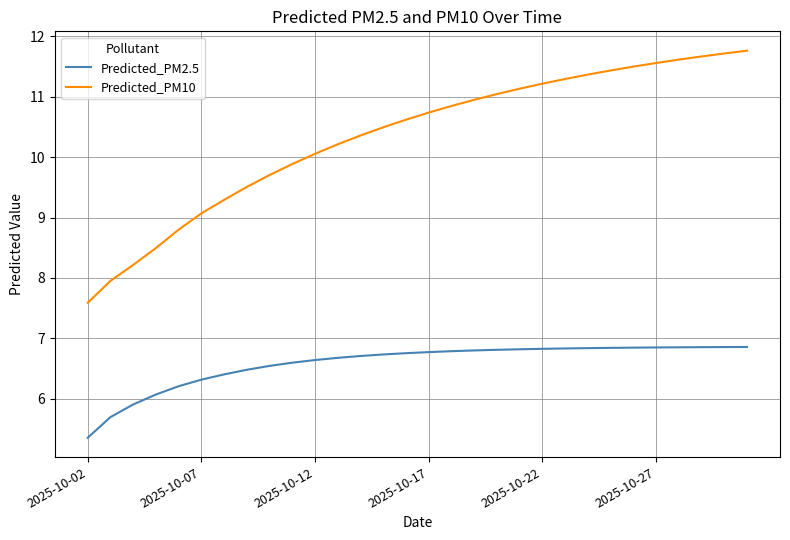

Which series has the widest spread of values?

Predicted_PM10